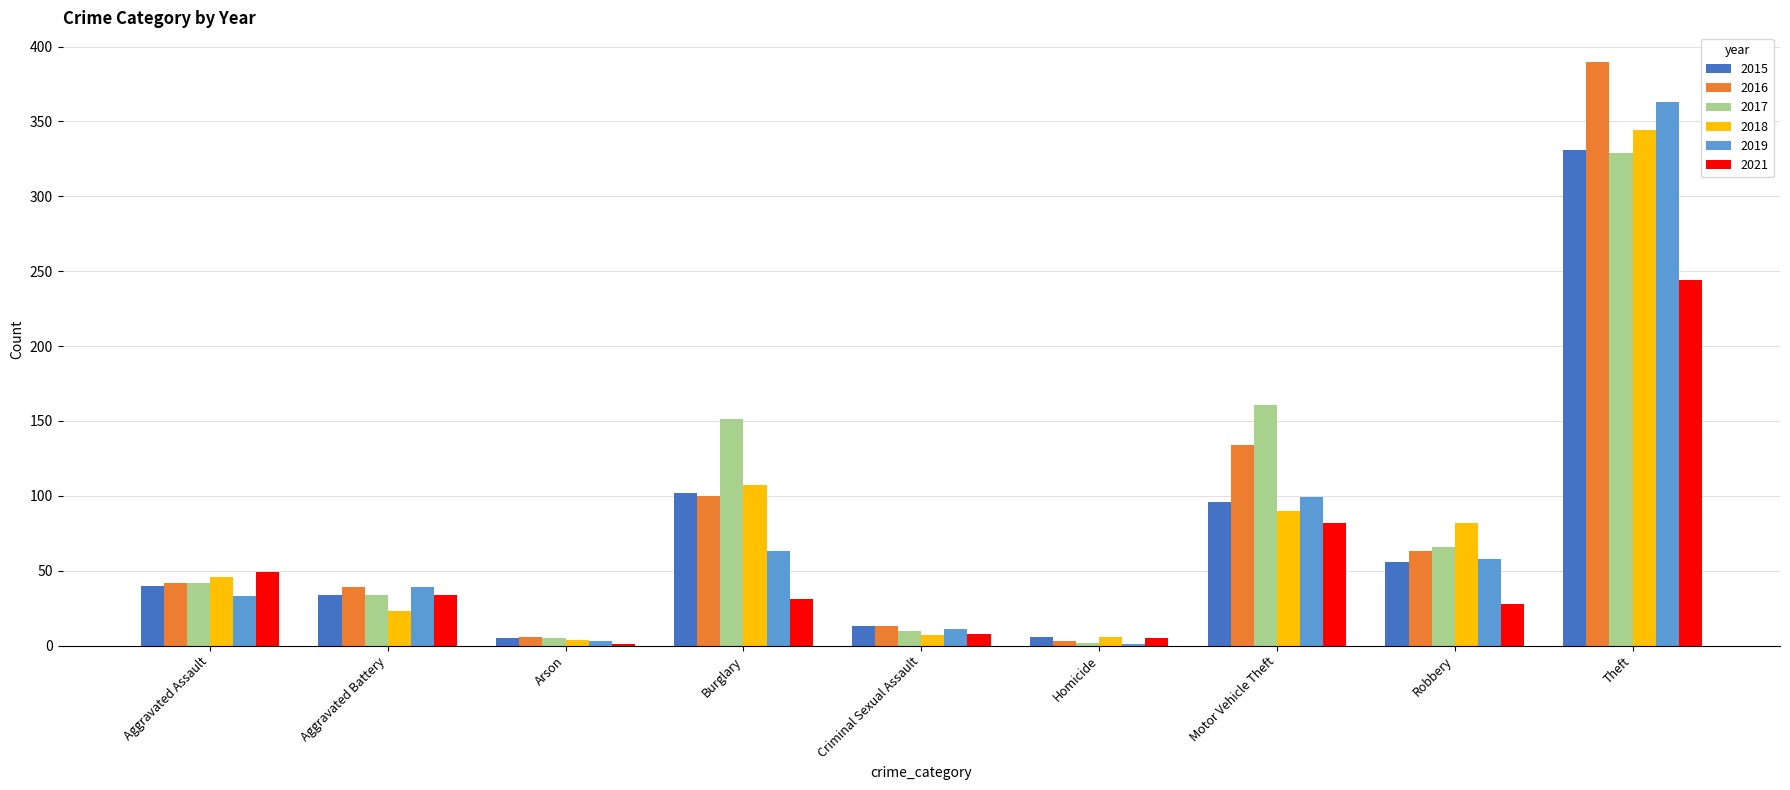

What is the sum of all 2015 values?

683